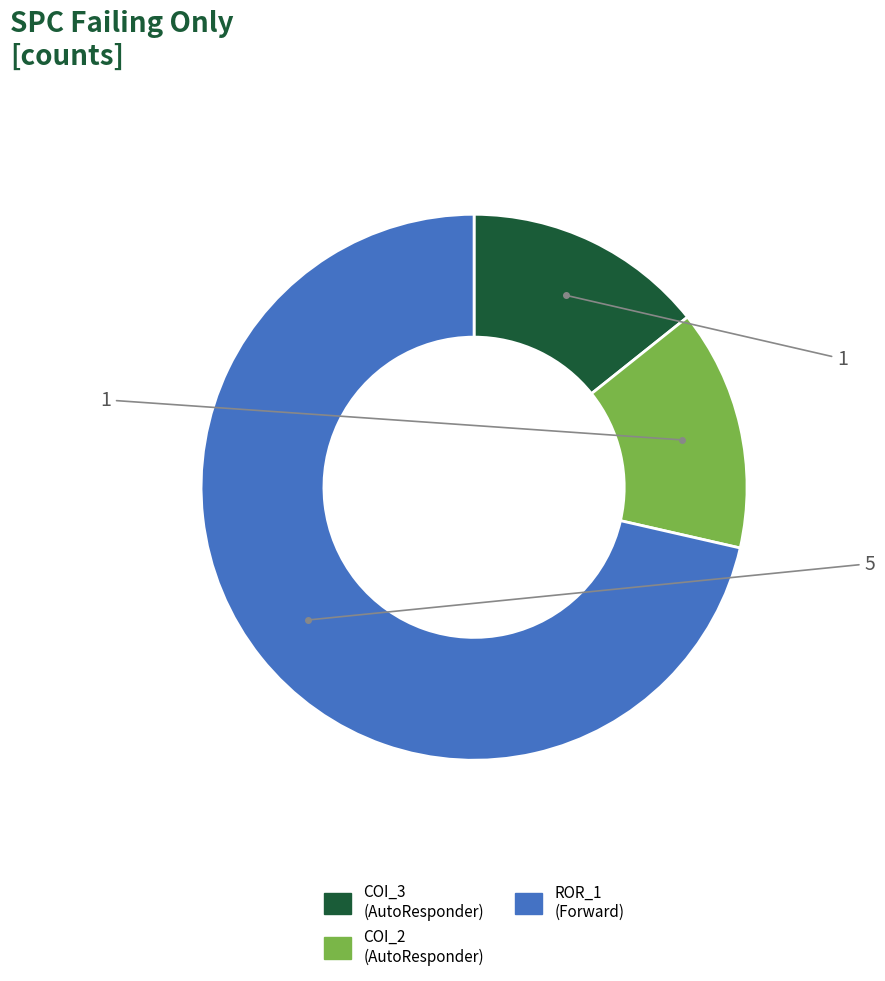

How many slices are in this pie chart?

3